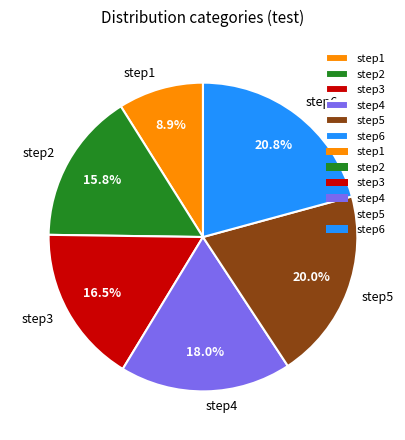

To the nearest percent, what is the average slice percentage?

17%